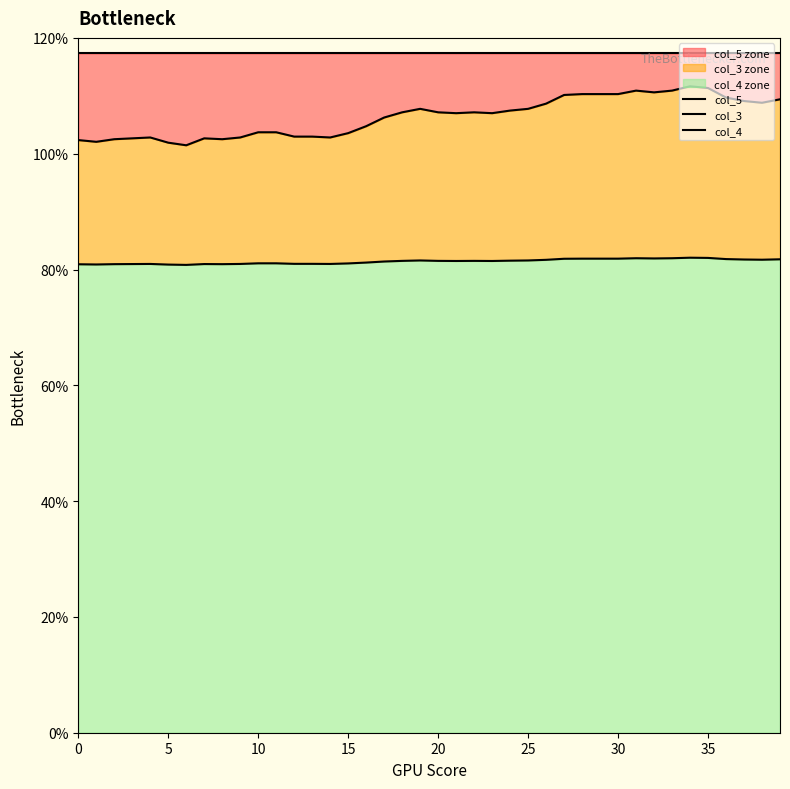

What is the smallest value displayed?

80.8